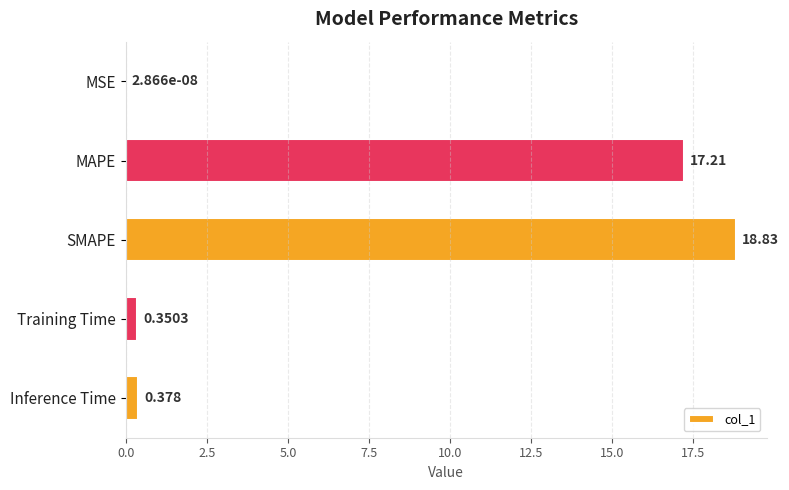

Are the bars horizontal?

Yes